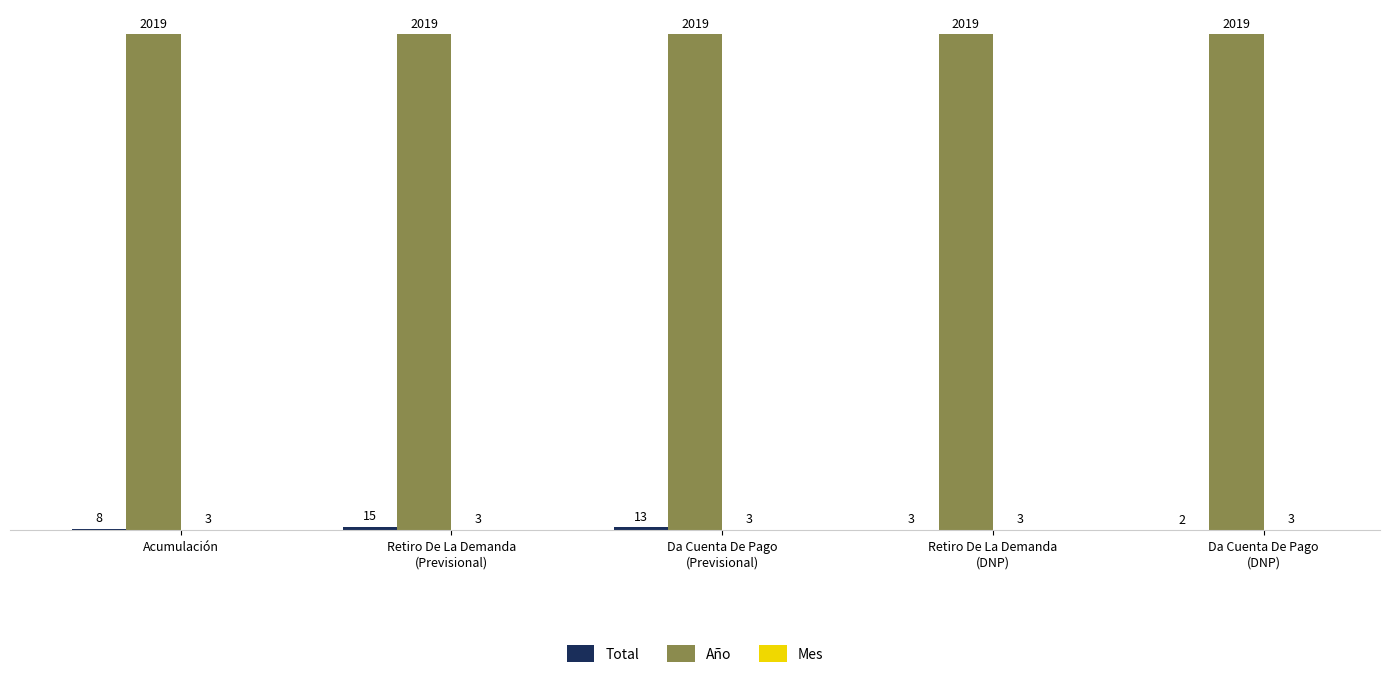

Is it true that Año equals 2019 at Acumulación?

True